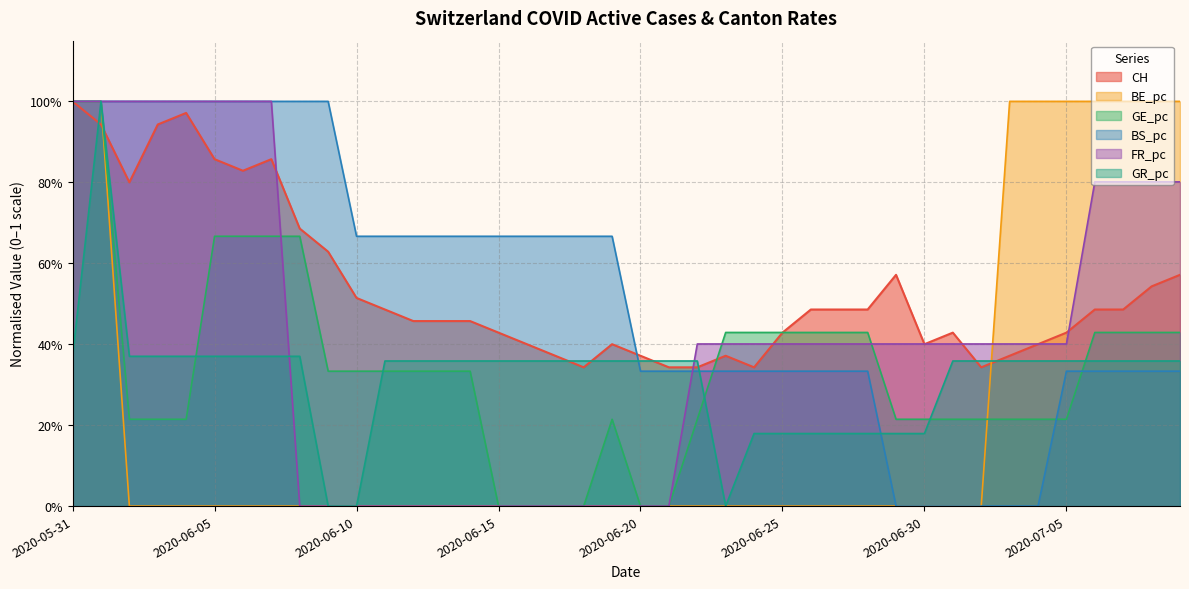

How many lines are shown in the chart?

6